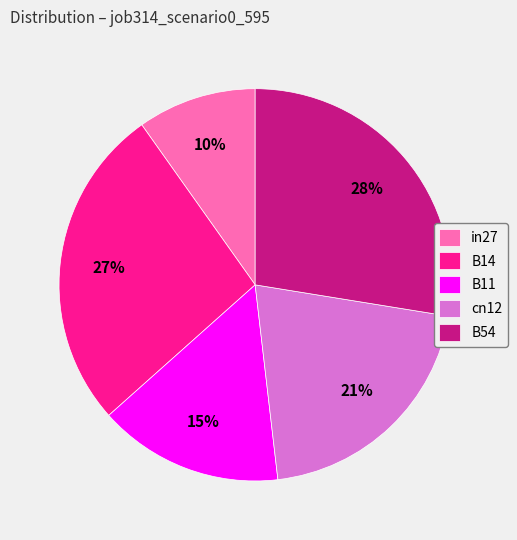

To the nearest percent, what is the difference between the largest and smallest slice percentages?

18%